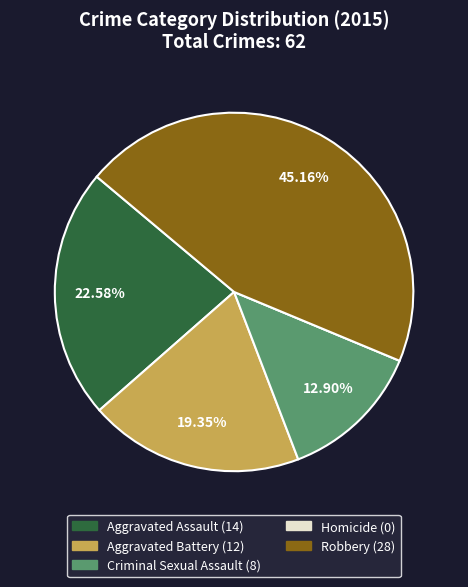

The Criminal Sexual Assault slice represents 27% of the pie. True or false?

False